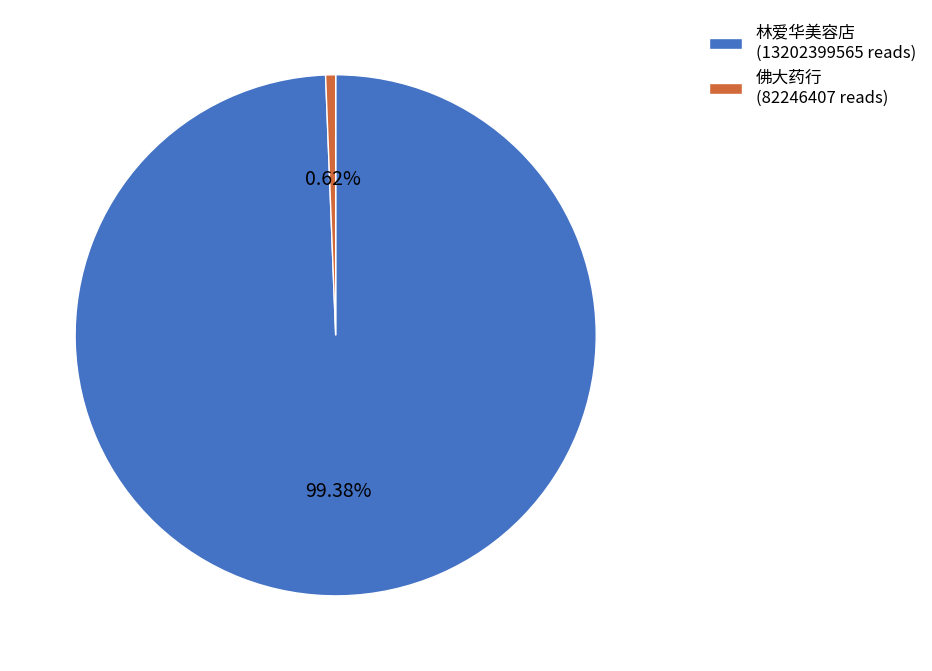

Count the number of slices in the pie.

2